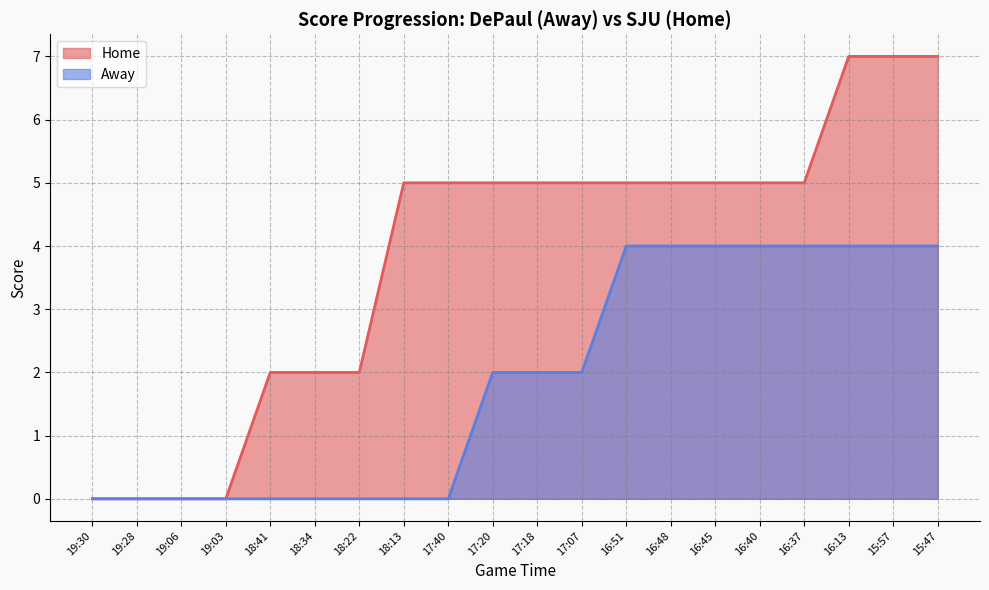

Which series has the largest total across all categories?

Home